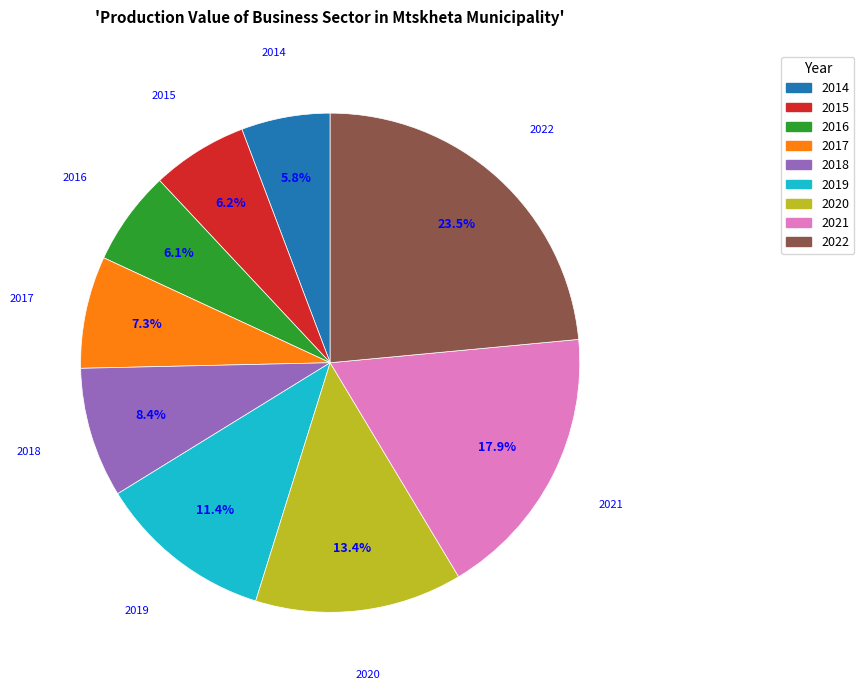

How many slices are in this pie chart?

9